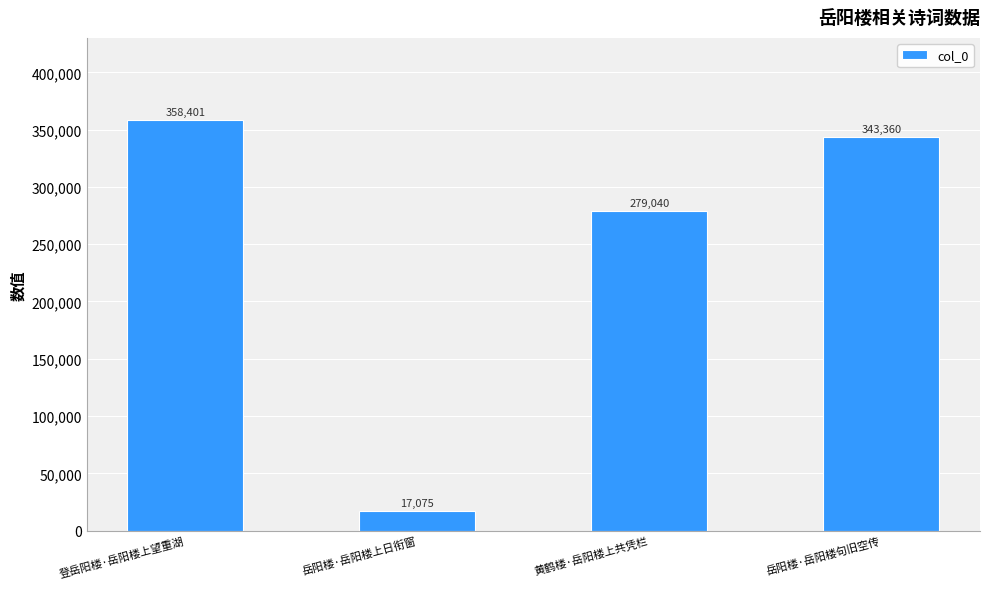

What is the sum of all values?

997876